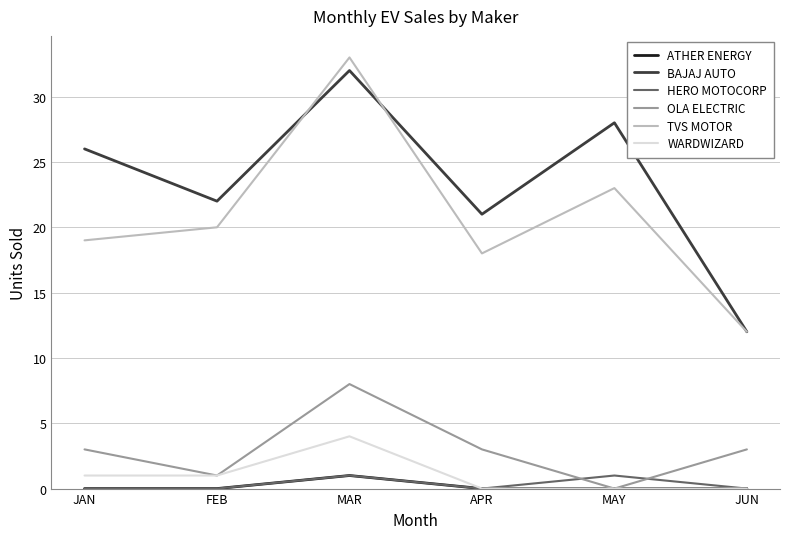

True or false: HERO MOTOCORP has more than 1 interior local peaks.

True